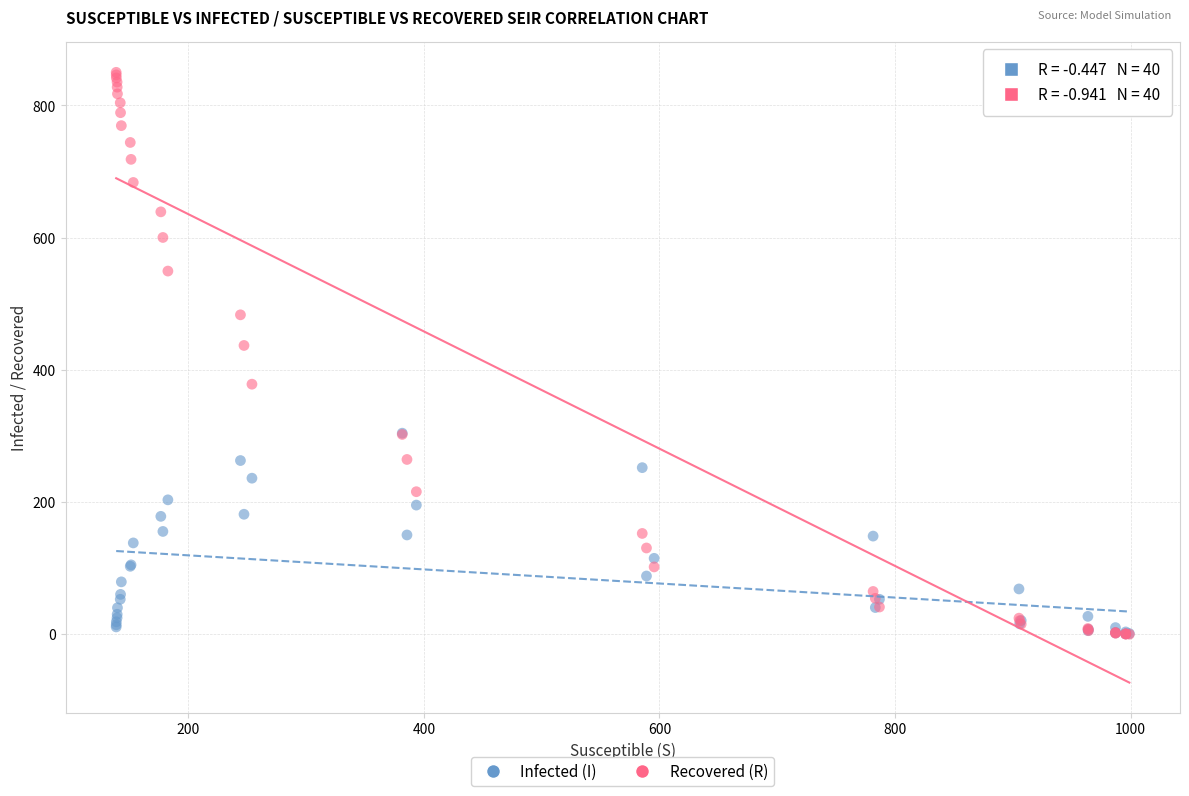

In the Recovered (R) series, what Y value is closest to 425?

436.9